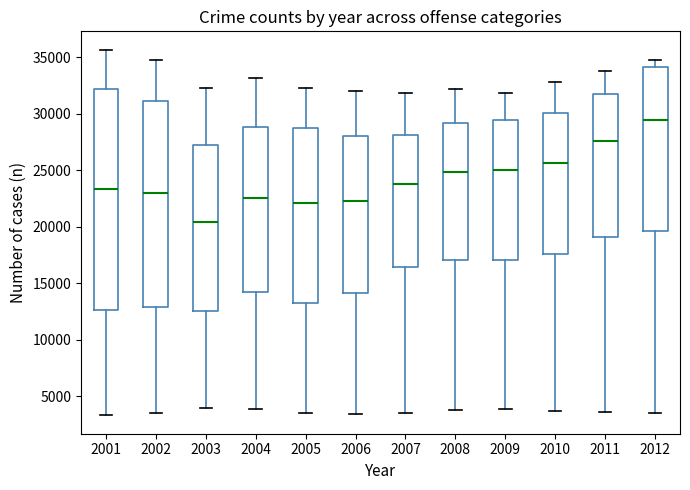

Which box is the tallest, from its lower edge to its upper edge?

2001